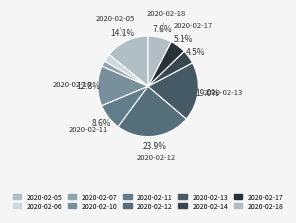

Count the number of slices in the pie.

10